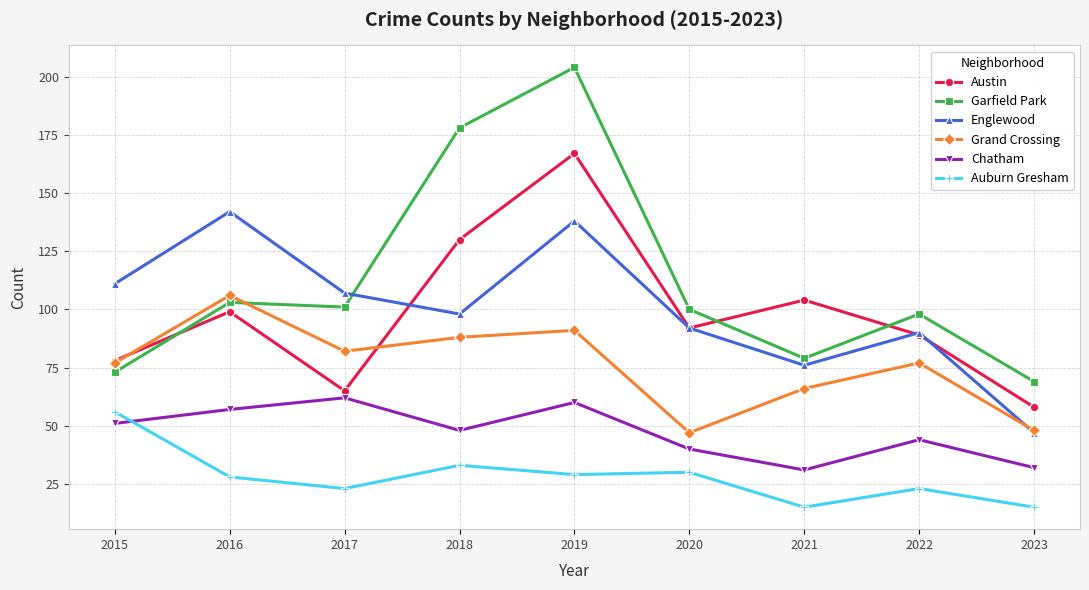

Does the chart have visible grid lines?

Yes